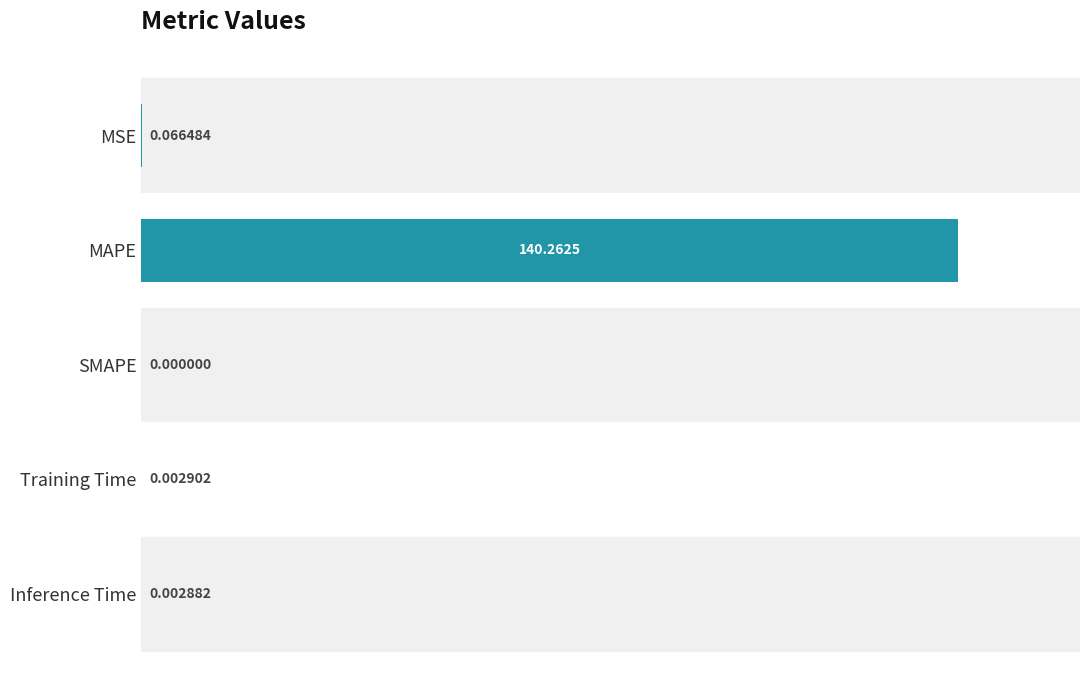

What is the sum of the values at Inference Time and MAPE?

140.3